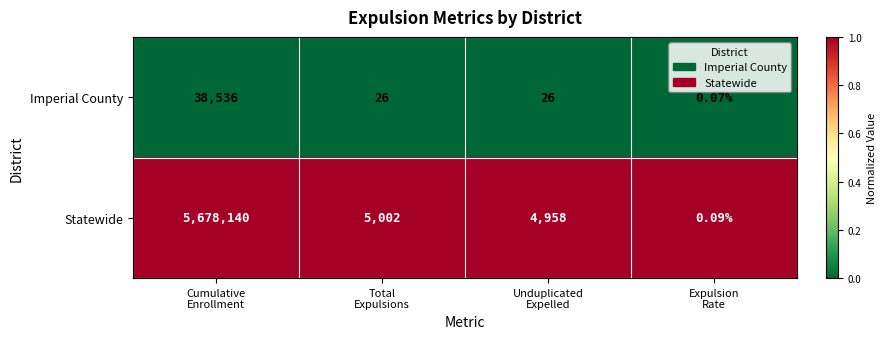

Which series has the largest total across all categories?

Statewide